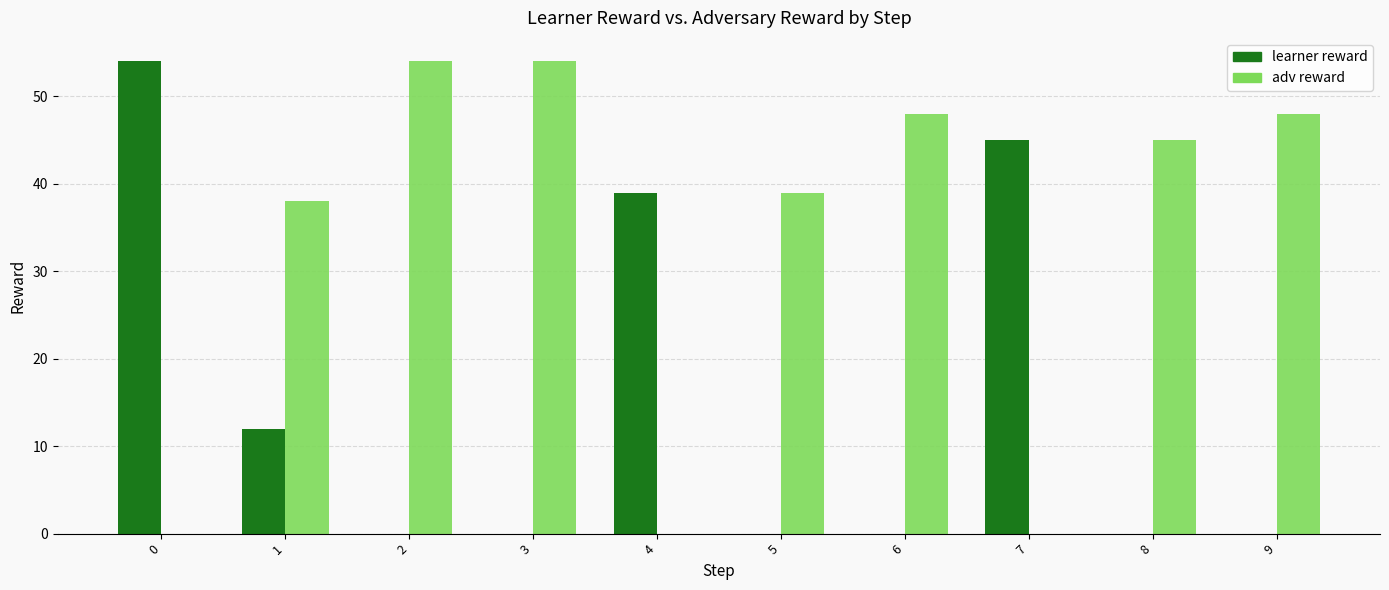

What is the average value of the learner reward series?

15